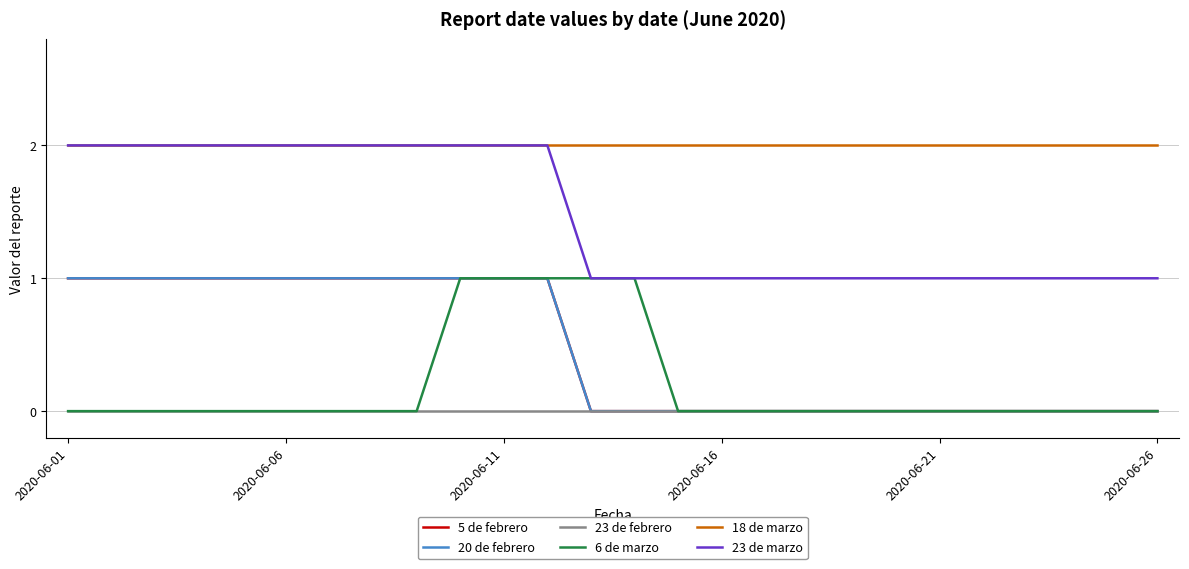

Is this an area chart (filled region under the line)?

No